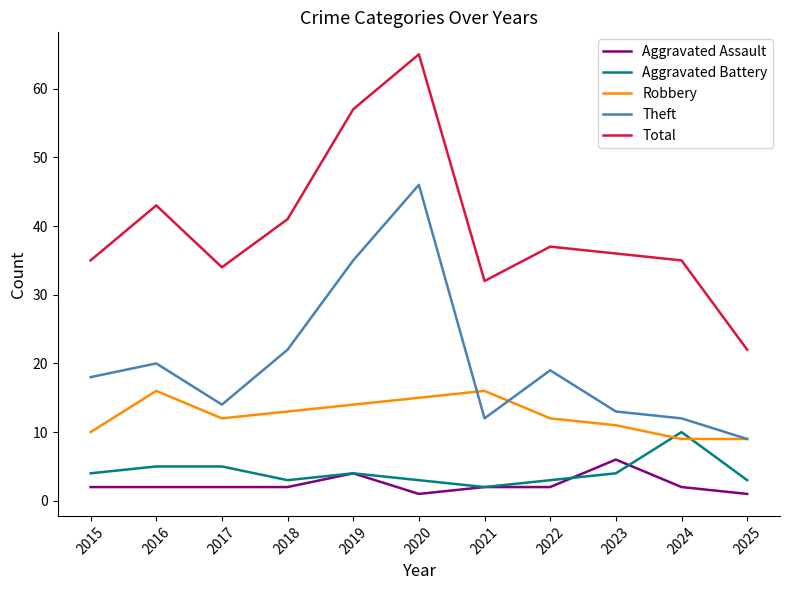

List the series in order of their peak value, highest first.

Total, Theft, Robbery, Aggravated Battery, Aggravated Assault